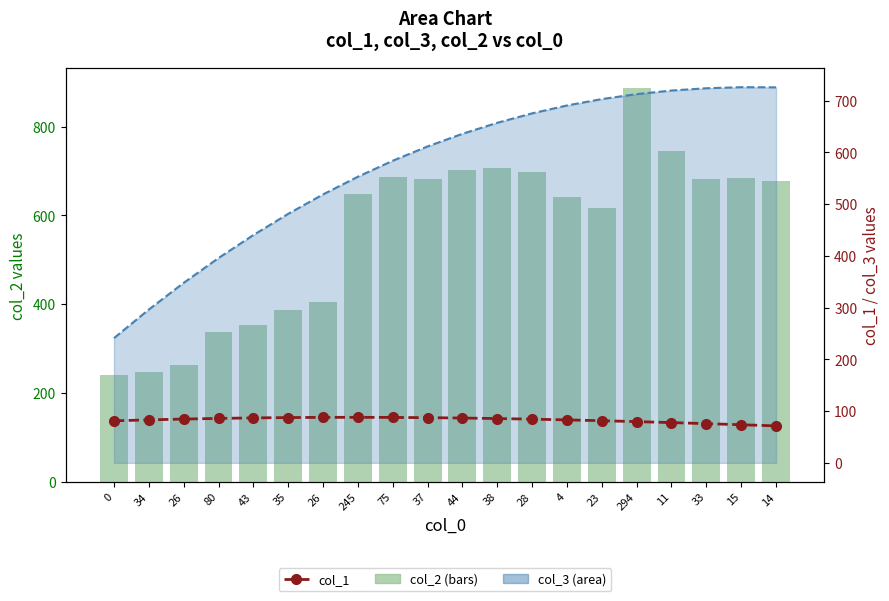

Reading left to right, transcribe all the data shown in this chart.

col_2 (bars): 0=241.0	34=247.0	26=262.0	80=338.0	43=354.0	35=387.0	26=404.0	245=649.0	75=687.0	37=681.0	44=703.0	38=706.0	28=697.0	4=642.0	23=617.0	294=887.0	11=745.0	33=682.0	15=685.0	14=677.0
col_3 line: 0=241.0	34=296.2	26=347.7	80=395.7	43=440.1	35=481.1	26=518.6	245=552.8	75=583.7	37=611.3	44=635.7	38=657.0	28=675.2	4=690.4	23=702.8	294=712.4	11=719.3	33=723.7	15=725.8	14=725.5
col_1: 0=81.2	34=83.1	26=84.6	80=85.9	43=86.8	35=87.5	26=87.9	245=88.0	75=87.8	37=87.3	44=86.6	38=85.6	28=84.4	4=83.0	23=81.4	294=79.7	11=77.8	33=75.8	15=73.6	14=71.4